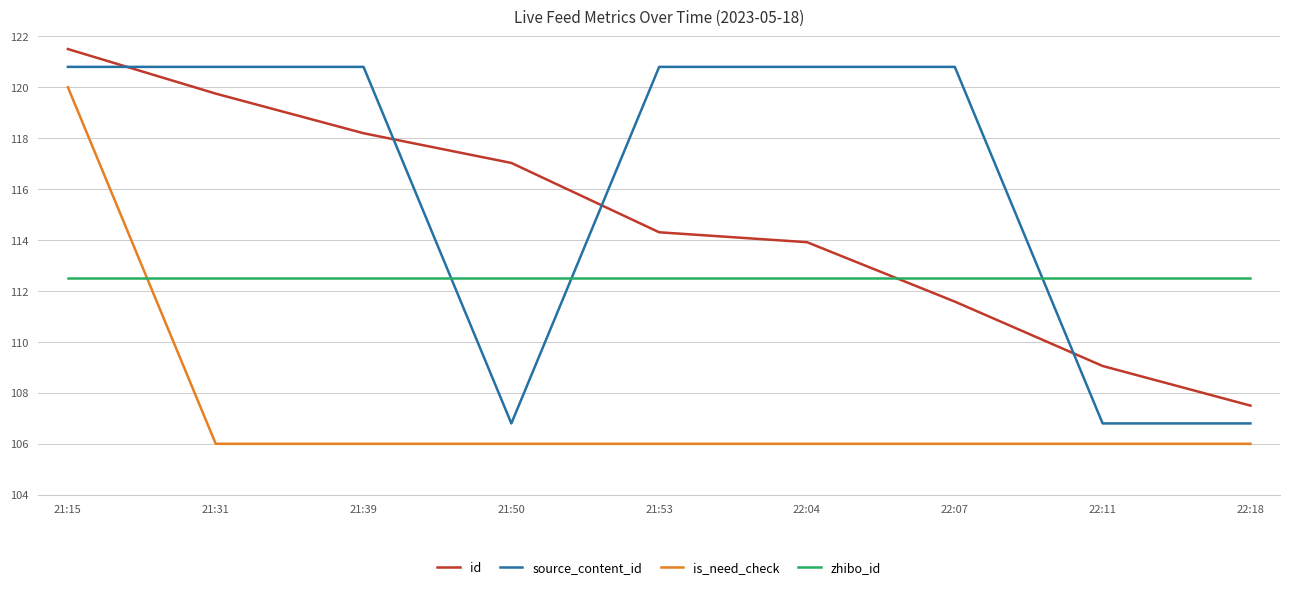

What is the greatest value displayed?

121.5